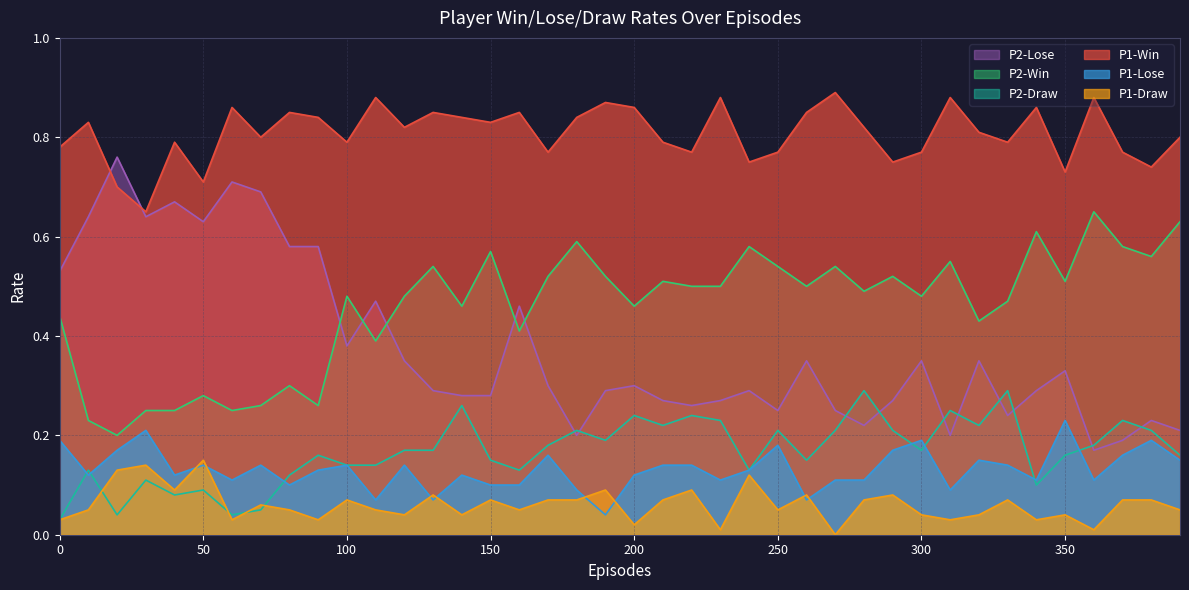

True or false: P1-Lose and P2-Lose intersect in this chart.

False